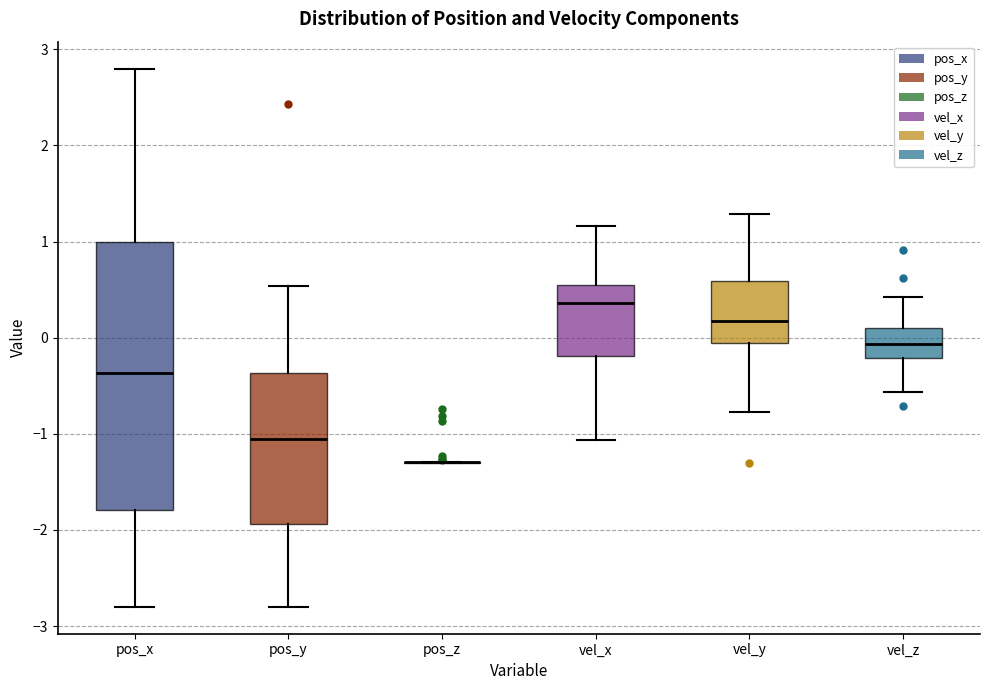

Reading left to right, read every box against the y-axis: the position of its median line, the range the box covers, and the ends of its whiskers. The values are not printed on the chart, so give them approximately, as read against the axis.

pos_x: median -0.4, box -1.8 to 1.0, whiskers -2.8 to 2.8
pos_y: median -1.1, box -1.9 to -0.4, whiskers -2.8 to 0.5
pos_z: box collapsed to a line at -1.3, whiskers -1.3 to -1.3
vel_x: median 0.4, box -0.2 to 0.5, whiskers -1.1 to 1.2
vel_y: median 0.2, box -0.1 to 0.6, whiskers -0.8 to 1.3
vel_z: median -0.1, box -0.2 to 0.1, whiskers -0.6 to 0.4